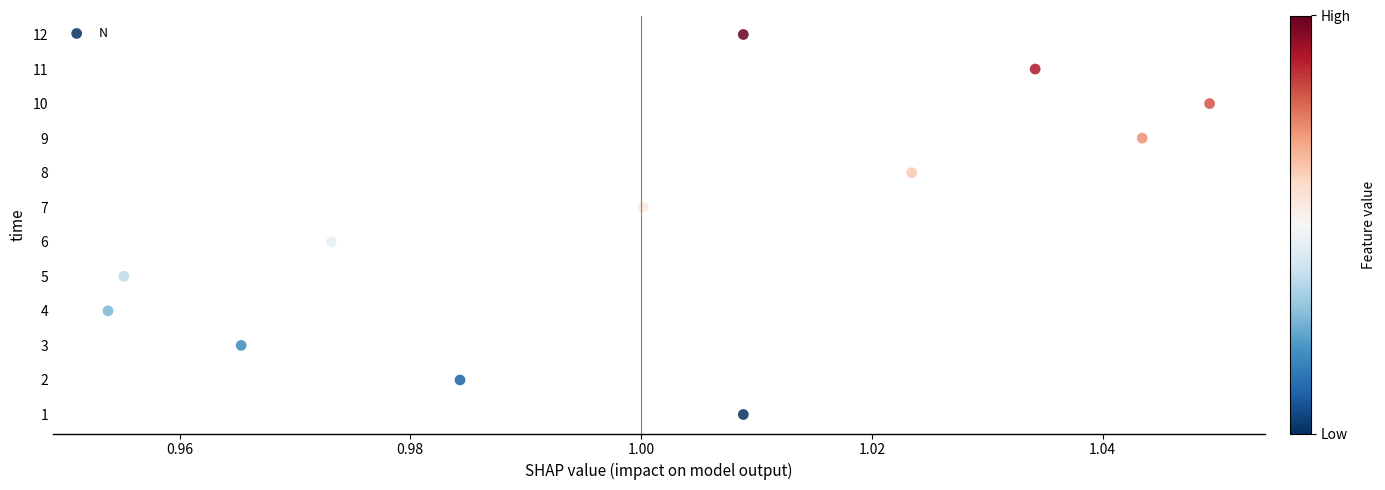

What is the range of Y values (max minus min)?

11